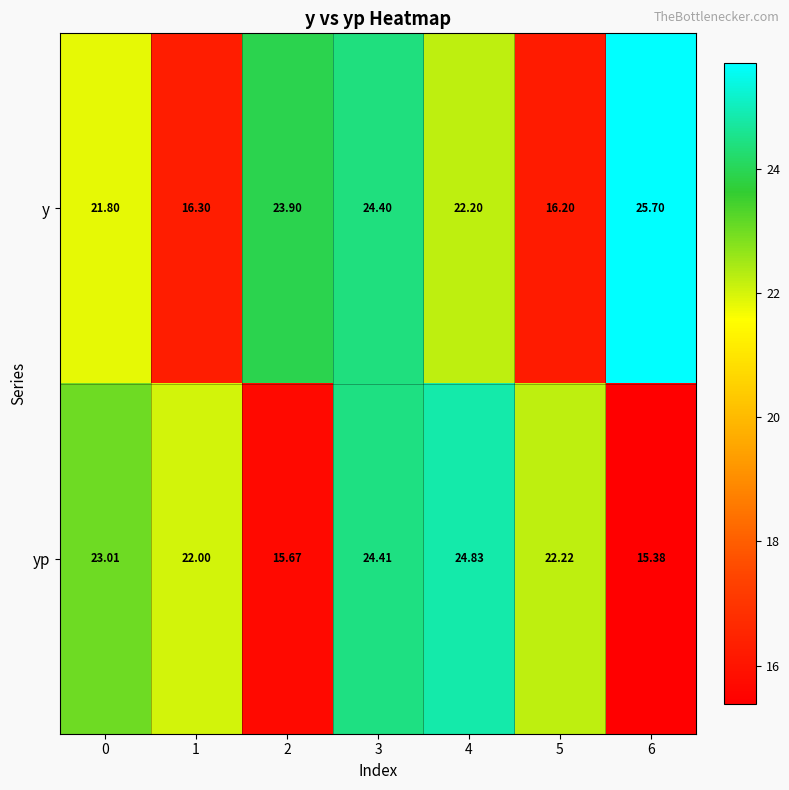

Which series has the largest range (max minus min)?

y